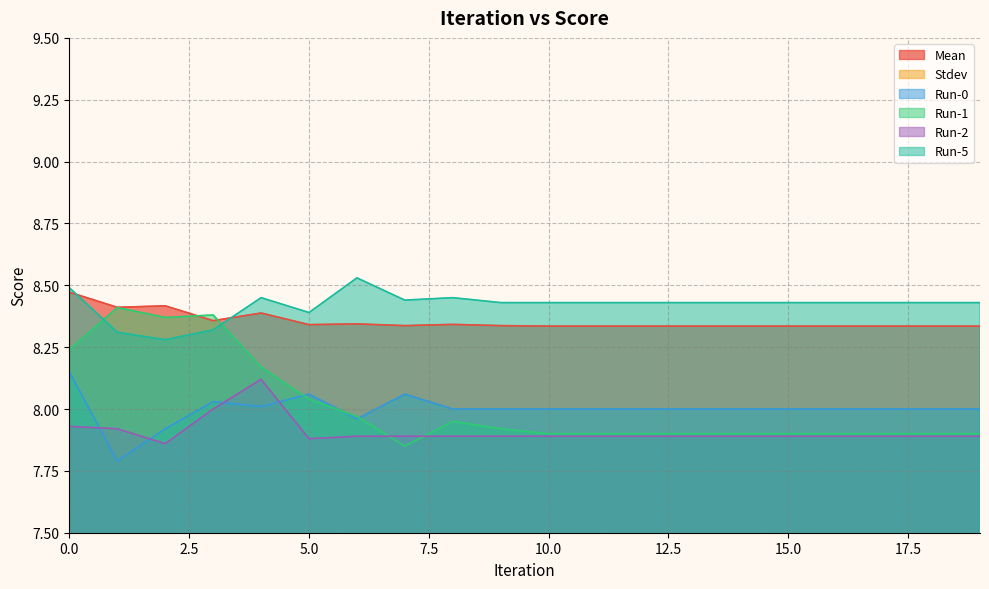

What is the difference between the second highest and minimum values in the Mean series?

0.1